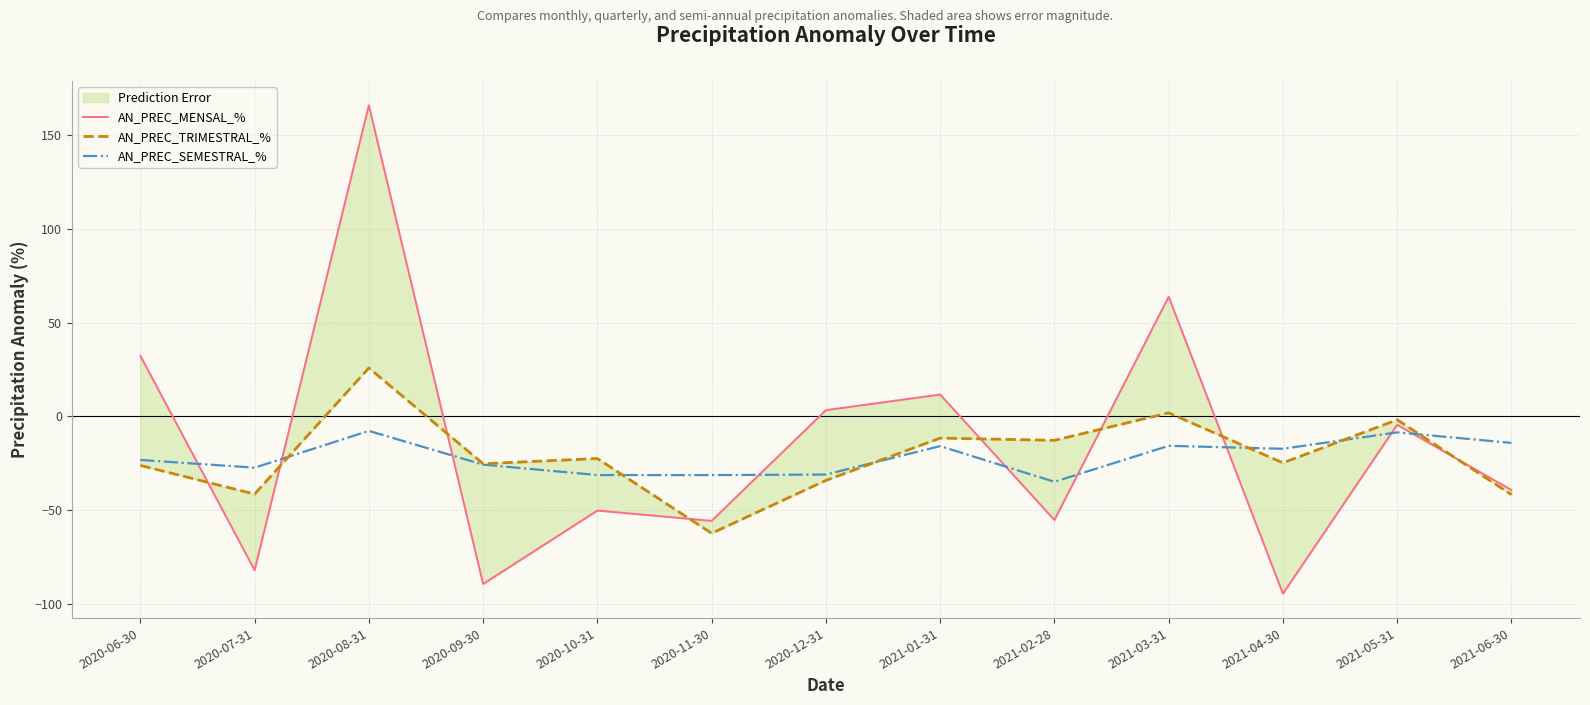

Between 2020-10-31 and 2021-02-28, which series saw the biggest shift?

AN_PREC_TRIMESTRAL_%